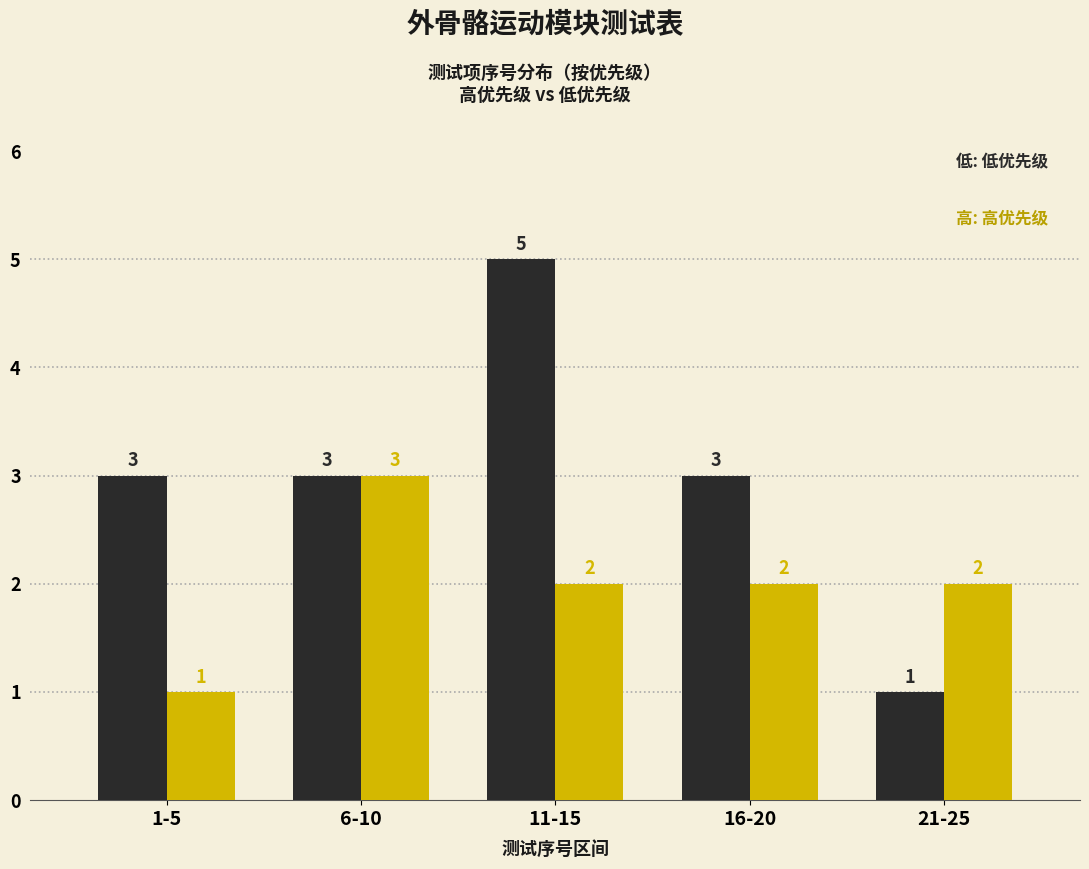

Reading right to left, extract all data points from this chart.

低优先级: 1	3	5	3	3
高优先级: 2	2	2	3	1